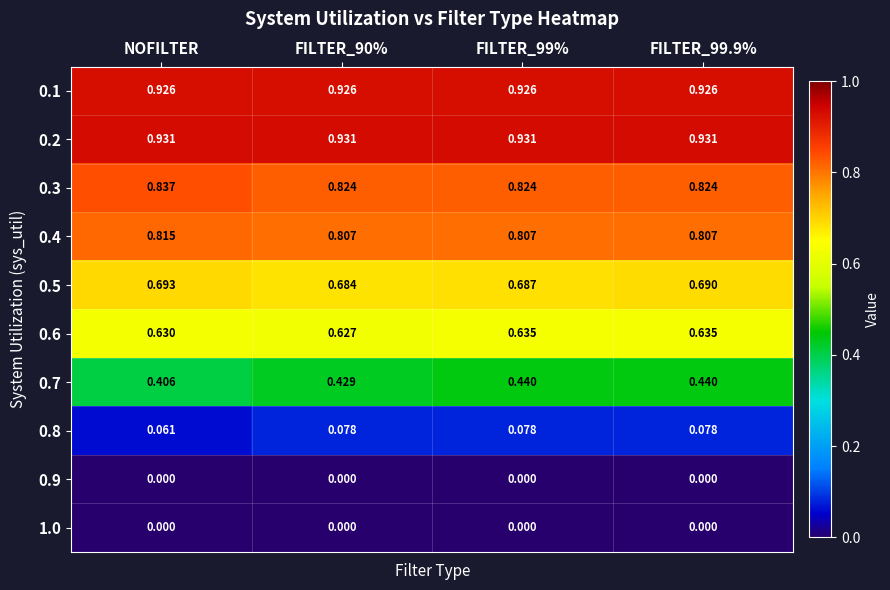

At which label is 0.7 closest to 0?

NOFILTER